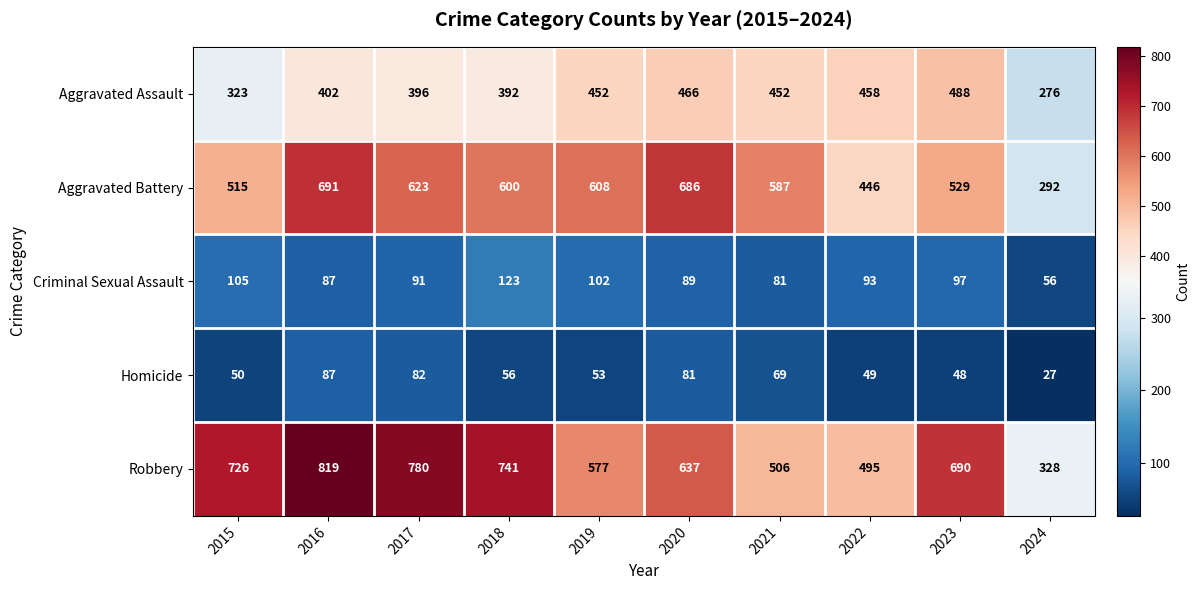

Read the Criminal Sexual Assault value at 2023.

97